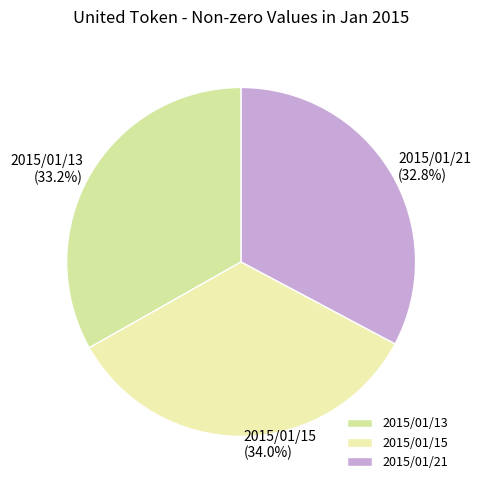

How many segments does this pie chart have?

3